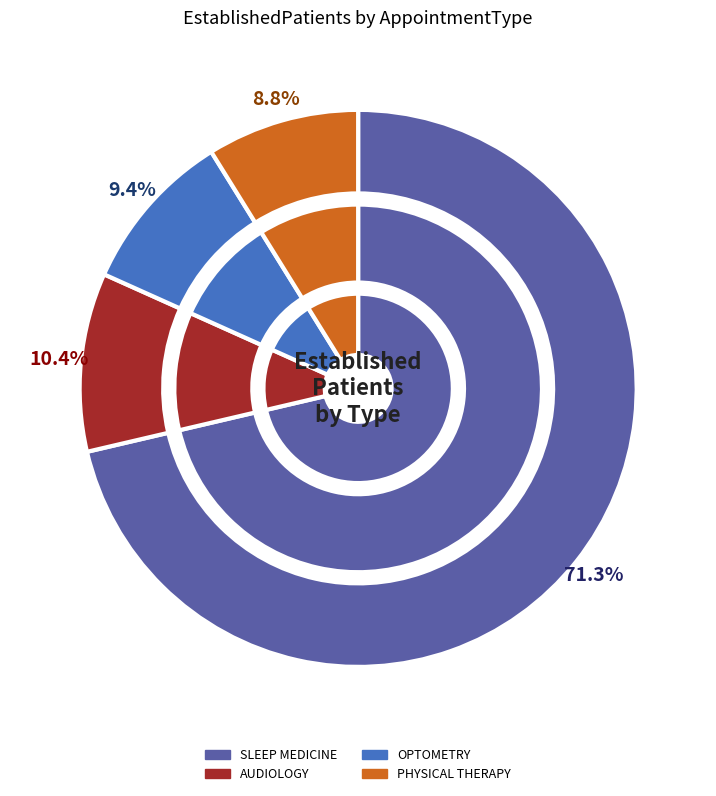

True or false: MENTAL HEALTH INDIVIDUAL accounts for 17% of the total.

False